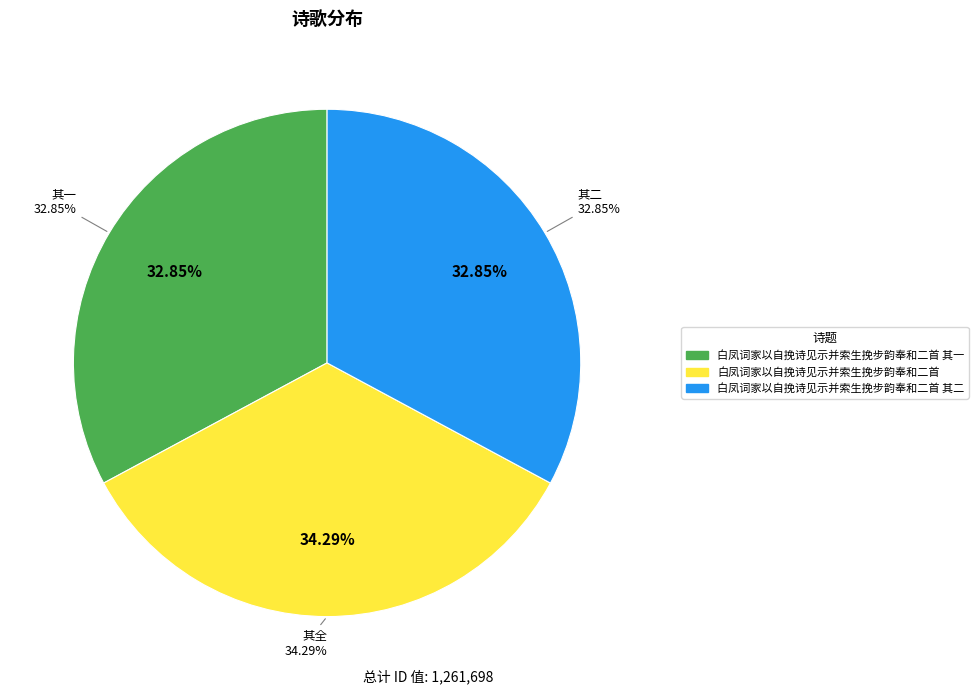

What is the smallest slice in the pie chart?

白凤词家以自挽诗见示并索生挽步韵奉和二首 其一